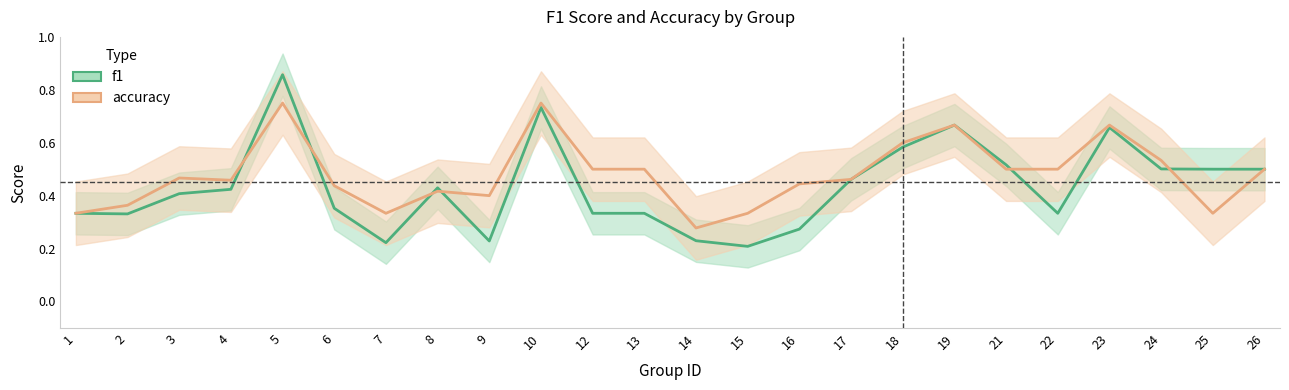

Rank the series by their average value, from lowest to highest.

f1, accuracy